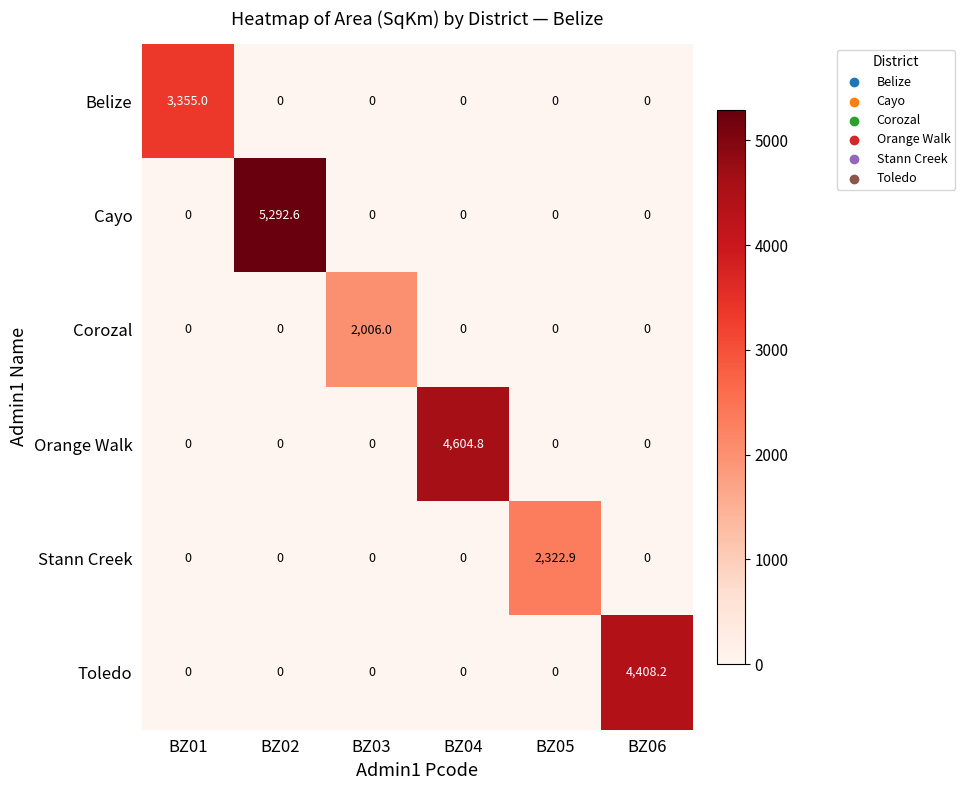

What is the total value across all series at BZ06?

4408.2